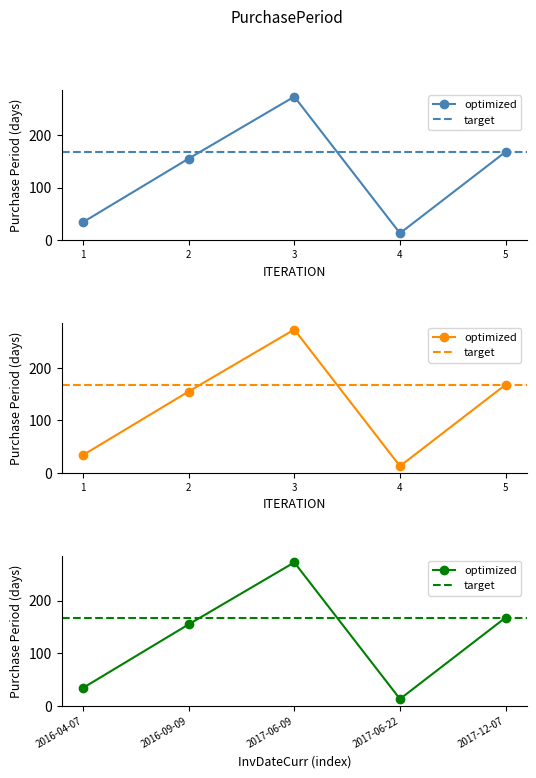

What is the change in value from 4 to 5?

+155